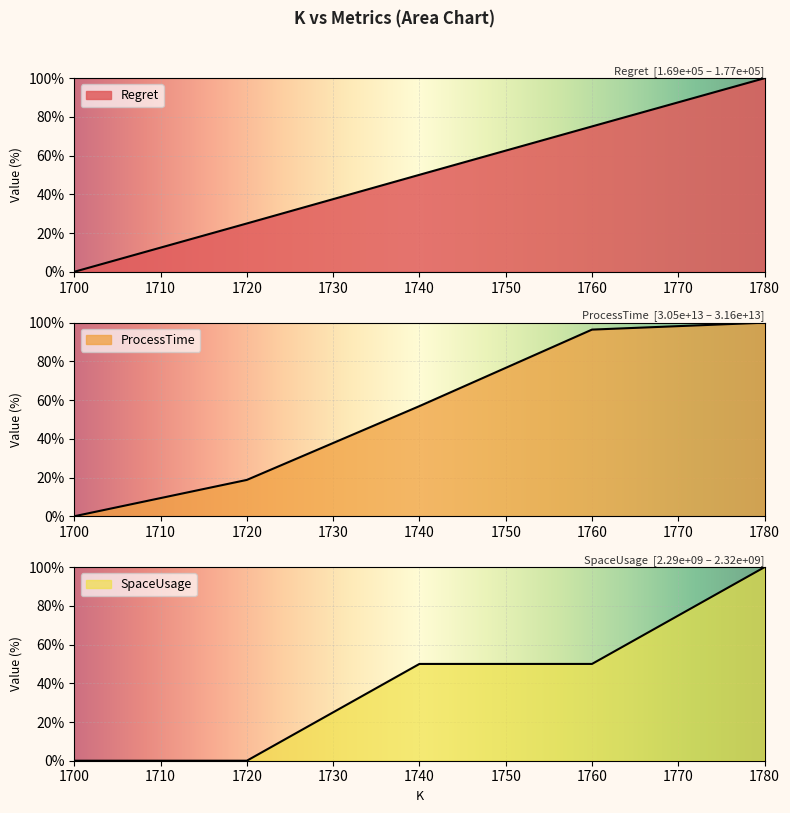

How many data points in Regret are less than 50?

2